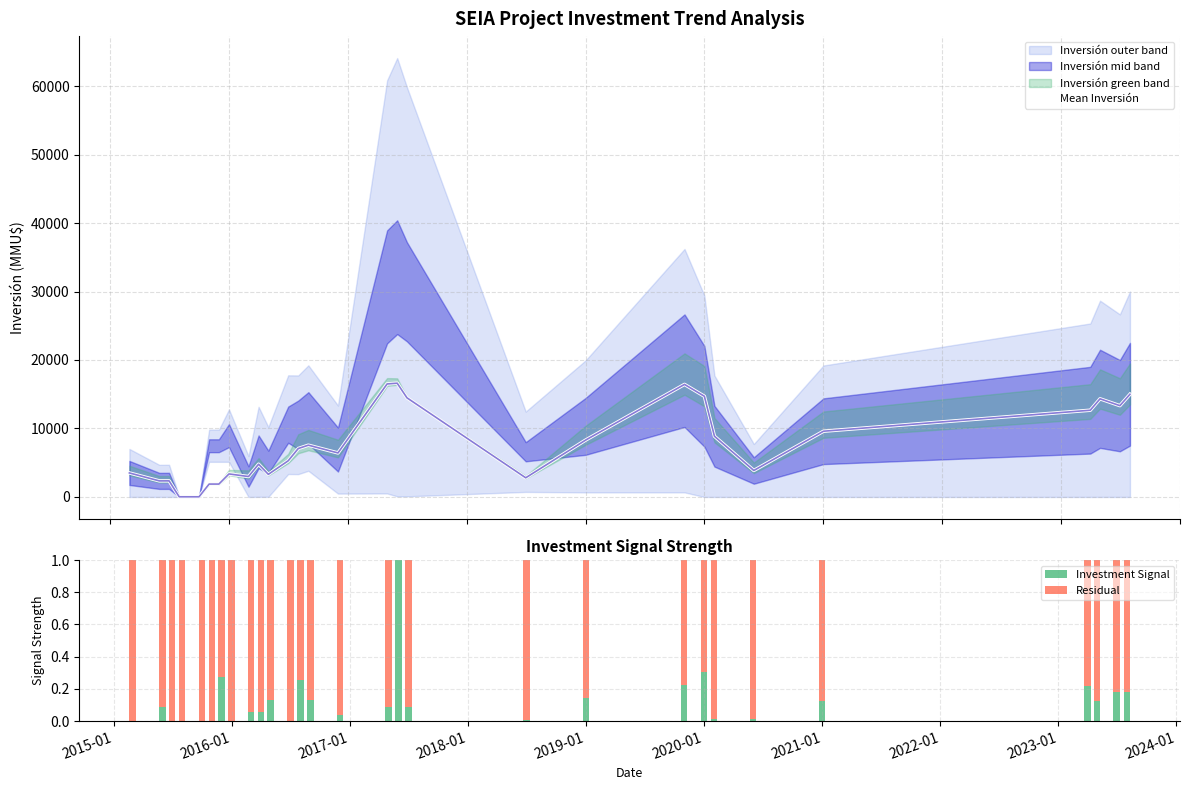

What is the maximum value for Mean Inversión?

16610.9